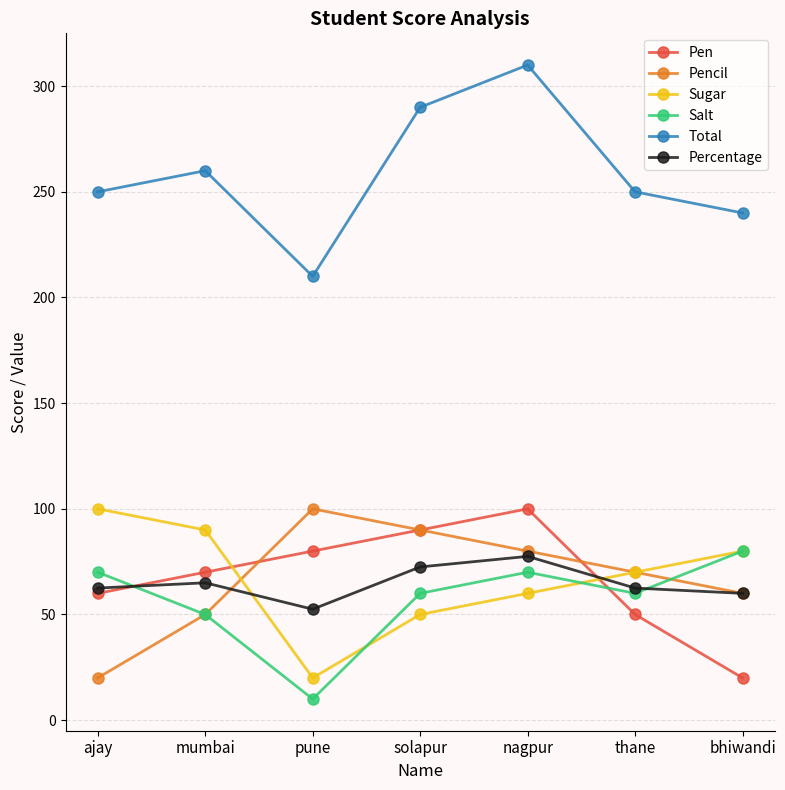

What is the total value across all series at nagpur?

697.5